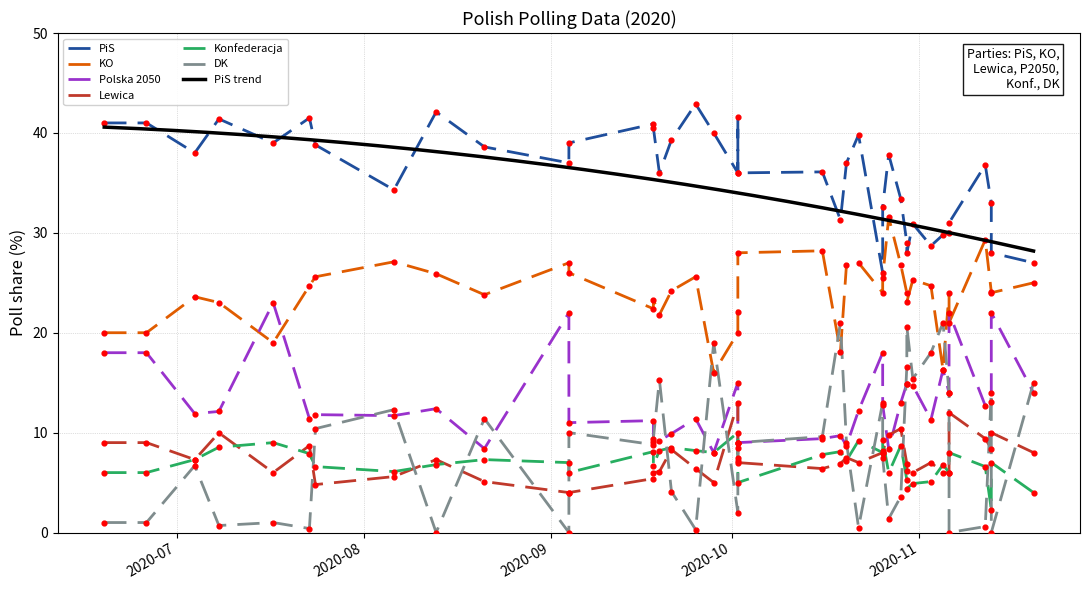

Is the value of KO at 14 greater than the value of Polska 2050 at 30?

Yes